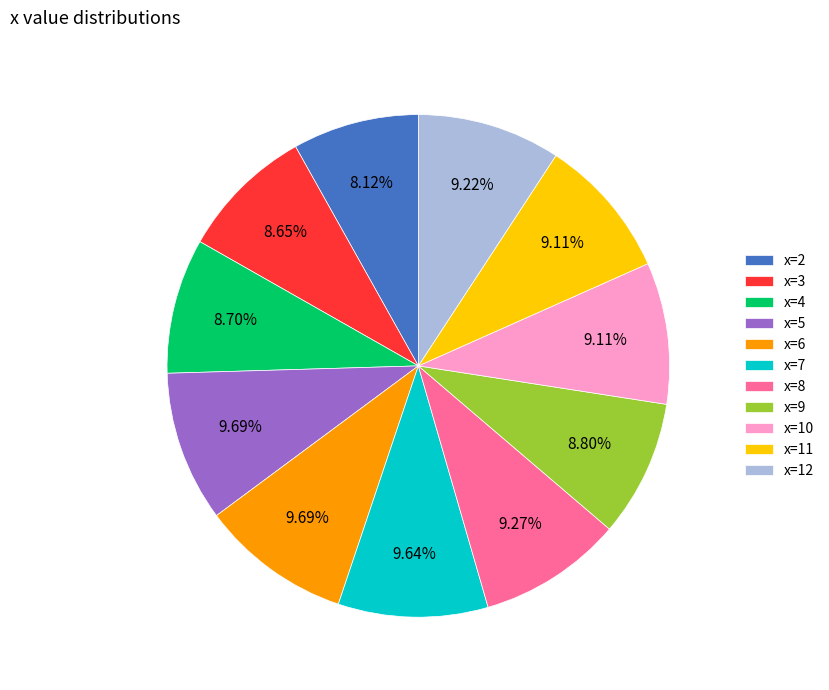

What is the ratio of the value at x=6 to the value at x=12?

1.1